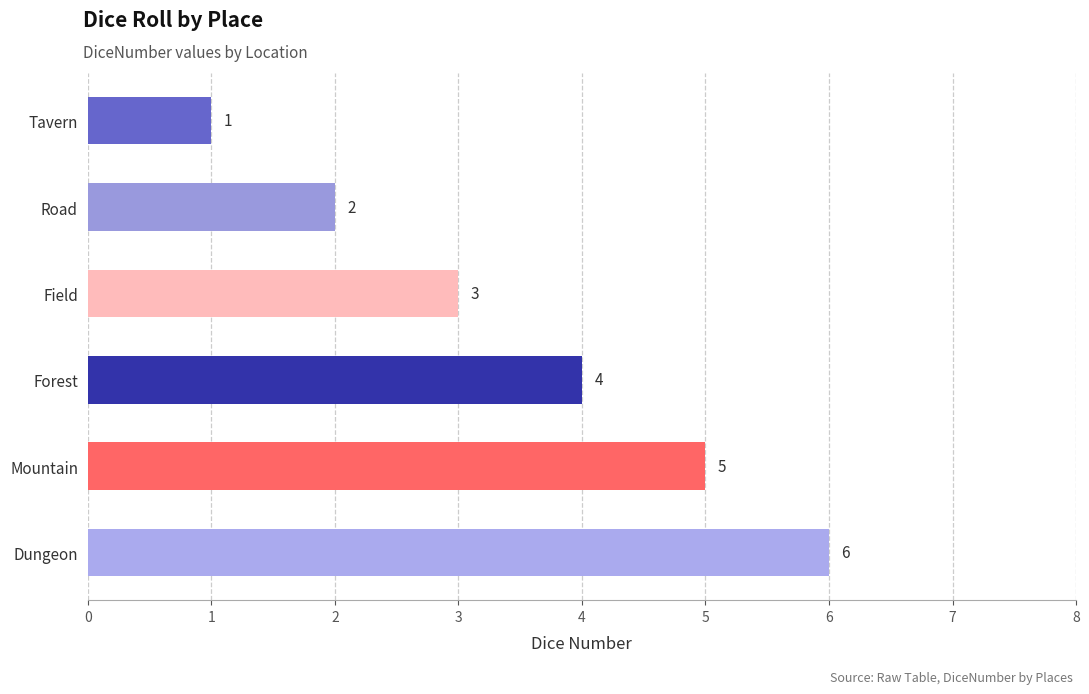

List the labels in order of value, smallest first.

Tavern, Road, Field, Forest, Mountain, Dungeon